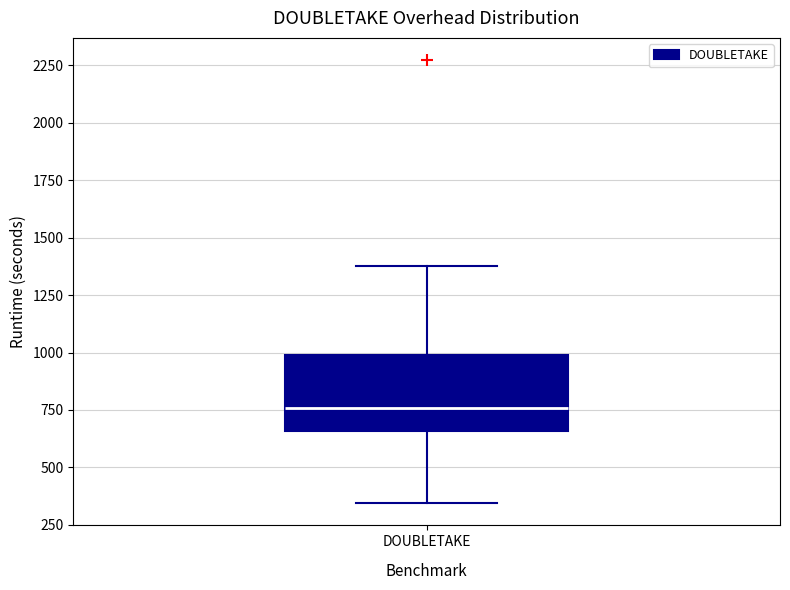

Read this box plot against the y-axis: the position of the median line, the range covered by the box, and the ends of both whiskers. The values are not printed on the chart, so give them approximately, as read against the axis.

median 750, box 650 to 1000, whiskers 350 to 1400